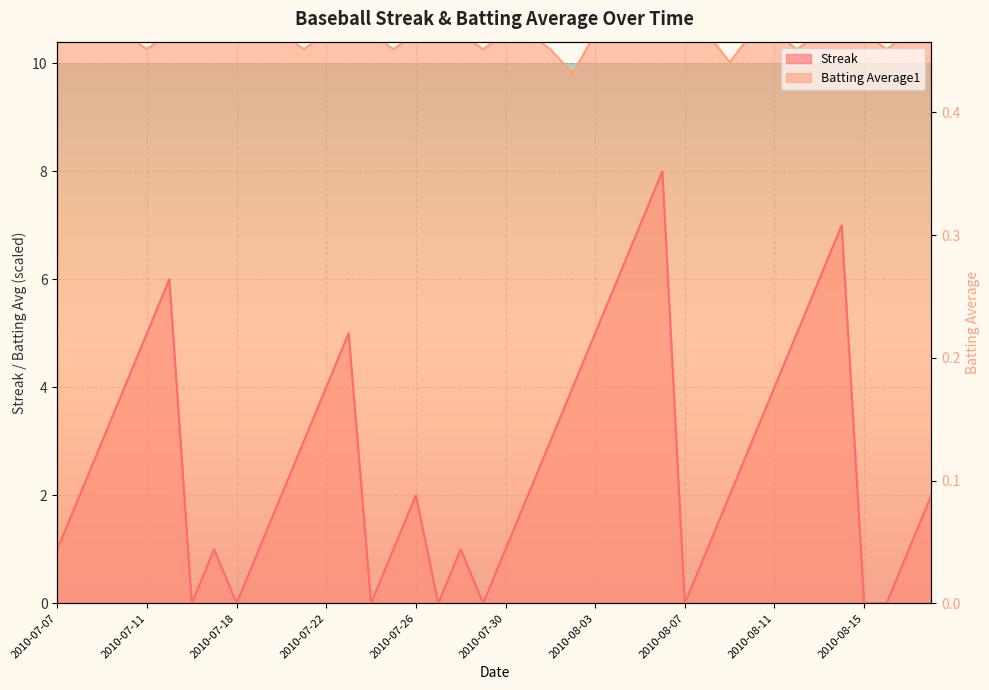

Reading right to left, what are all the values shown in this chart?

Streak: 2010-08-18=2.0	2010-08-17=1.0	2010-08-16=0.0	2010-08-15=0.0	2010-08-14=7.0	2010-08-13=6.0	2010-08-12=5.0	2010-08-11=4.0	2010-08-10=3.0	2010-08-09=2.0	2010-08-08=1.0	2010-08-07=0.0	2010-08-06=8.0	2010-08-05=7.0	2010-08-04=6.0	2010-08-03=5.0	2010-08-02=4.0	2010-08-01=3.0	2010-07-31=2.0	2010-07-30=1.0	2010-07-29=0.0	2010-07-28=1.0	2010-07-27=0.0	2010-07-26=2.0	2010-07-25=1.0	2010-07-24=0.0	2010-07-23=5.0	2010-07-22=4.0	2010-07-21=3.0	2010-07-20=2.0	2010-07-19=1.0	2010-07-18=0.0	2010-07-17=1.0	2010-07-16=0.0	2010-07-15=6.0	2010-07-11=5.0	2010-07-10=4.0	2010-07-09=3.0	2010-07-08=2.0	2010-07-07=1.0
Batting Average1: 2010-08-18=10.6	2010-08-17=10.6	2010-08-16=10.3	2010-08-15=10.6	2010-08-14=10.6	2010-08-13=10.6	2010-08-12=10.3	2010-08-11=10.6	2010-08-10=10.6	2010-08-09=10.0	2010-08-08=10.6	2010-08-07=10.6	2010-08-06=10.6	2010-08-05=10.6	2010-08-04=10.6	2010-08-03=10.6	2010-08-02=9.8	2010-08-01=10.3	2010-07-31=10.6	2010-07-30=10.6	2010-07-29=10.3	2010-07-28=10.6	2010-07-27=10.6	2010-07-26=10.6	2010-07-25=10.3	2010-07-24=10.6	2010-07-23=10.6	2010-07-22=10.6	2010-07-21=10.3	2010-07-20=10.6	2010-07-19=10.6	2010-07-18=10.6	2010-07-17=10.6	2010-07-16=10.6	2010-07-15=10.6	2010-07-11=10.3	2010-07-10=10.6	2010-07-09=10.6	2010-07-08=10.6	2010-07-07=10.6